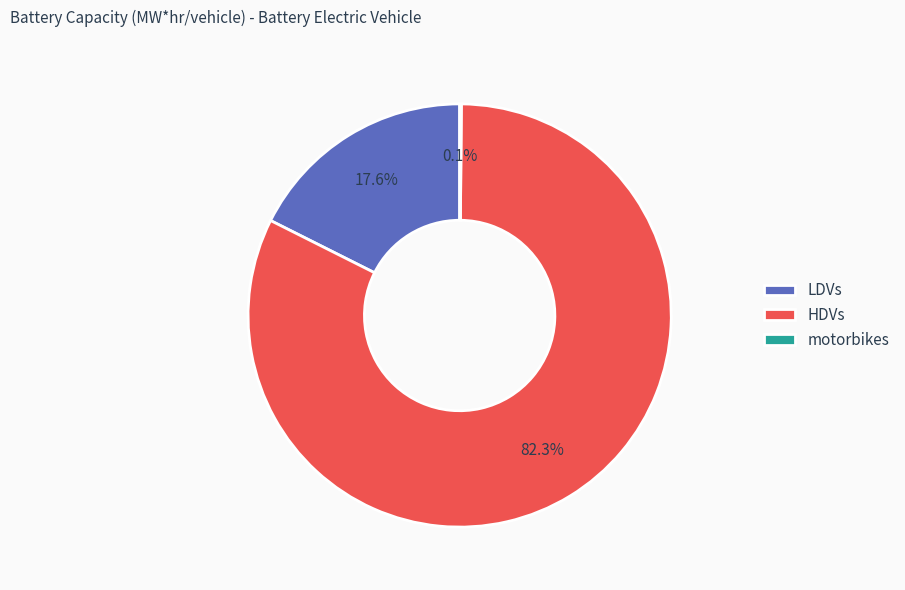

Which category accounts for the majority?

HDVs